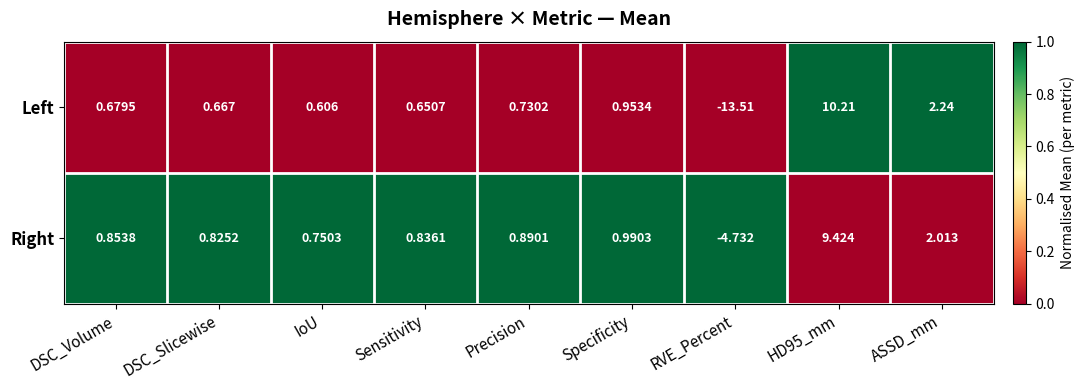

Which category has the lowest value in the Right series?

RVE_Percent